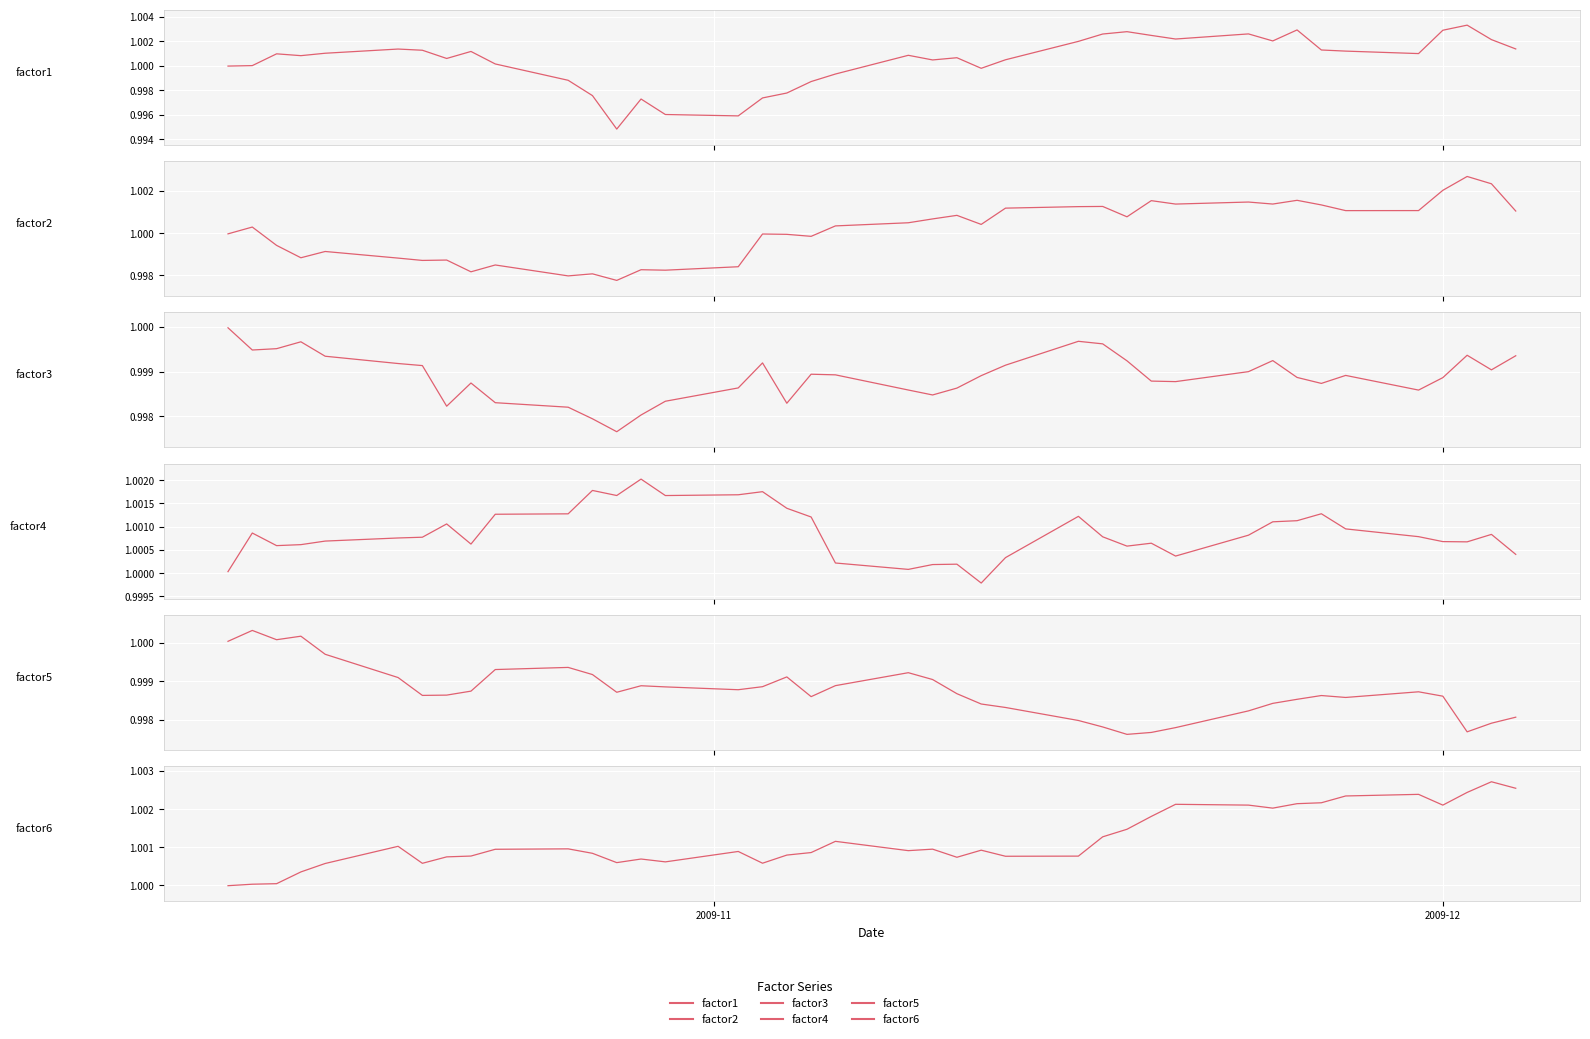

What are all the series names shown in the legend?

factor1, factor2, factor3, factor4, factor5, factor6